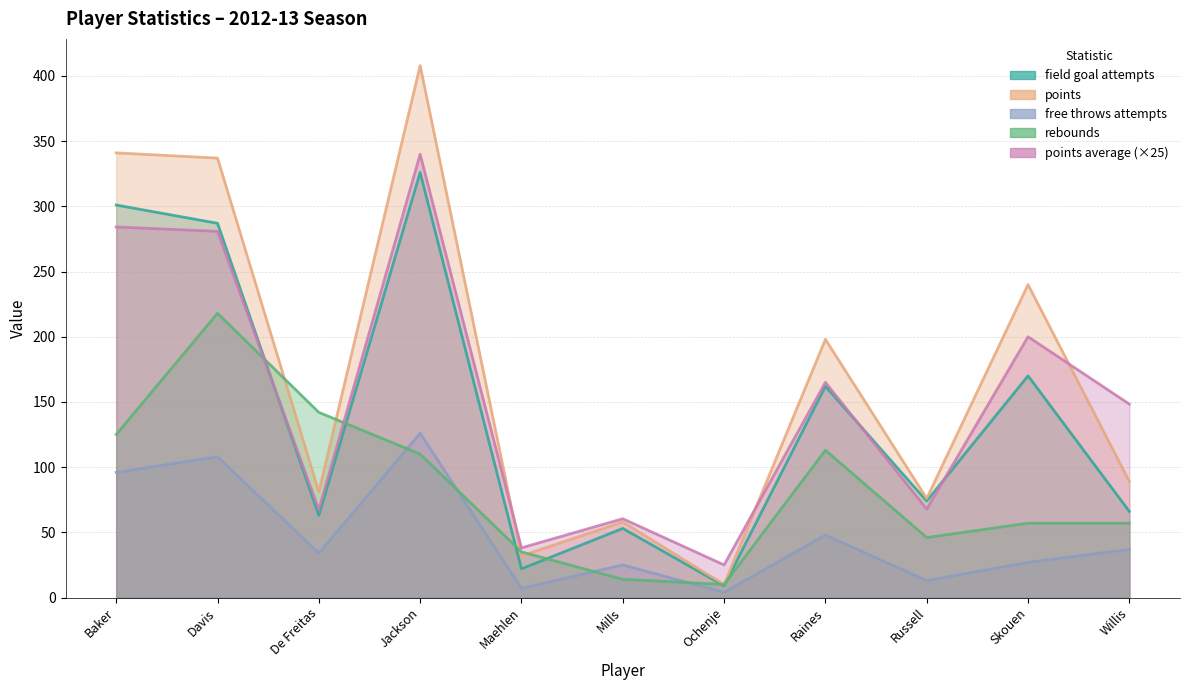

What is the sum of all points_average values?

1677.2